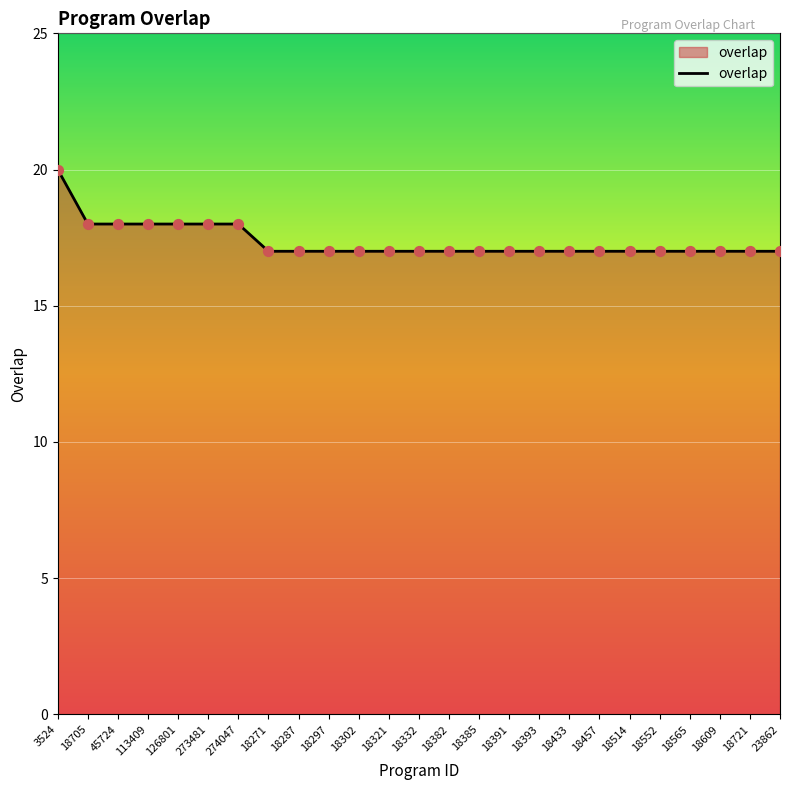

Which has a higher value, 45724 or 18565?

45724